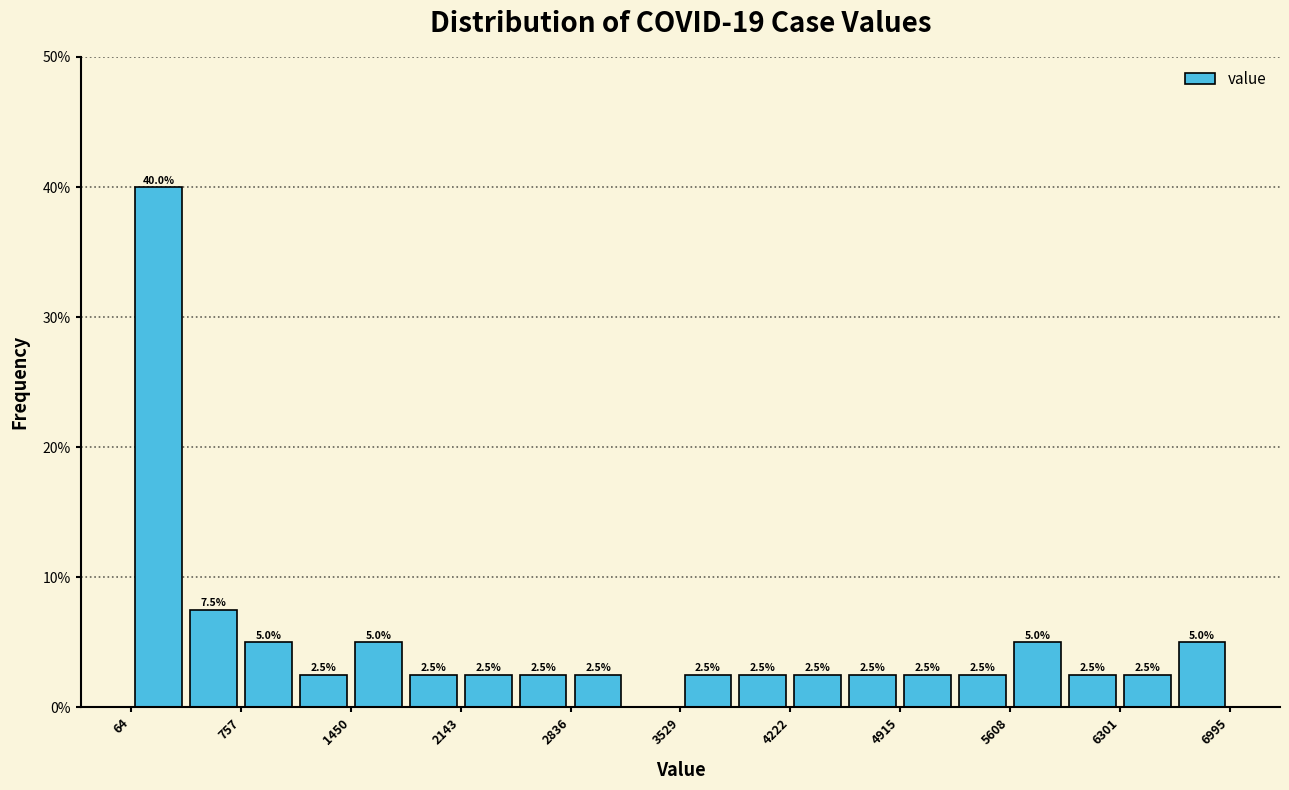

Read against the x-axis, roughly where is the centre of the tallest bar?

200